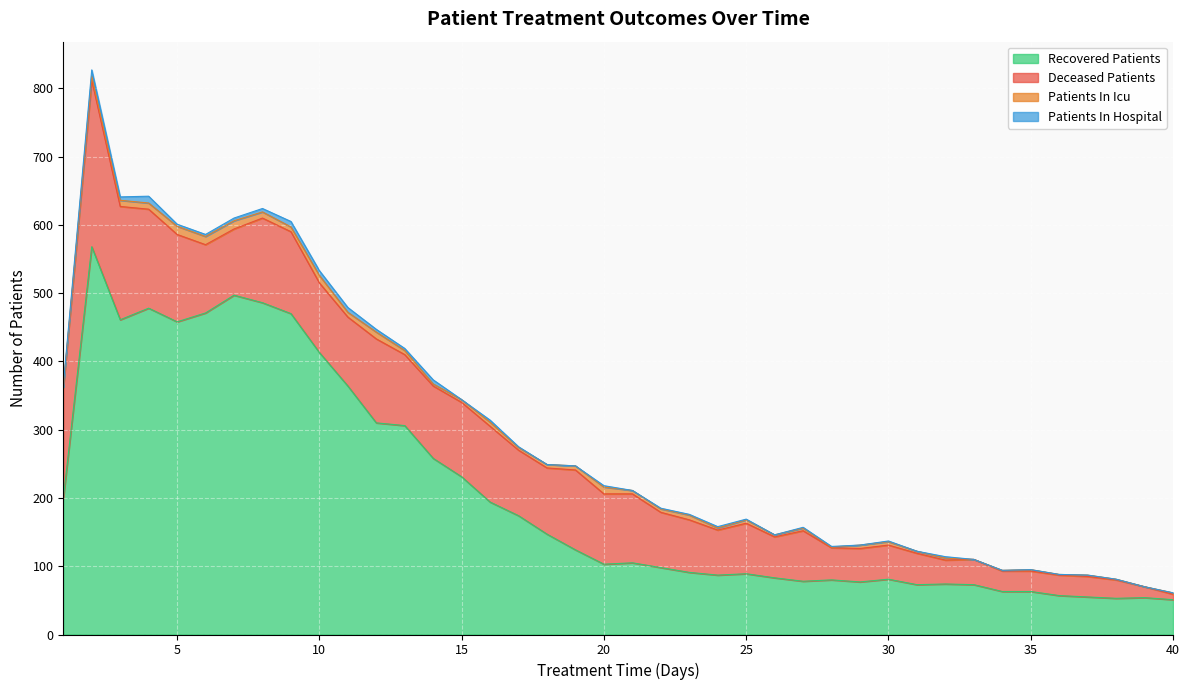

At which category is the sum across all series the highest?

2